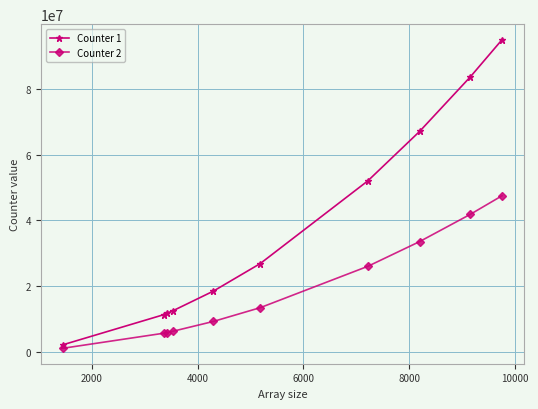

True or false: Counter 1 has more than 2 points higher than both neighbors.

False